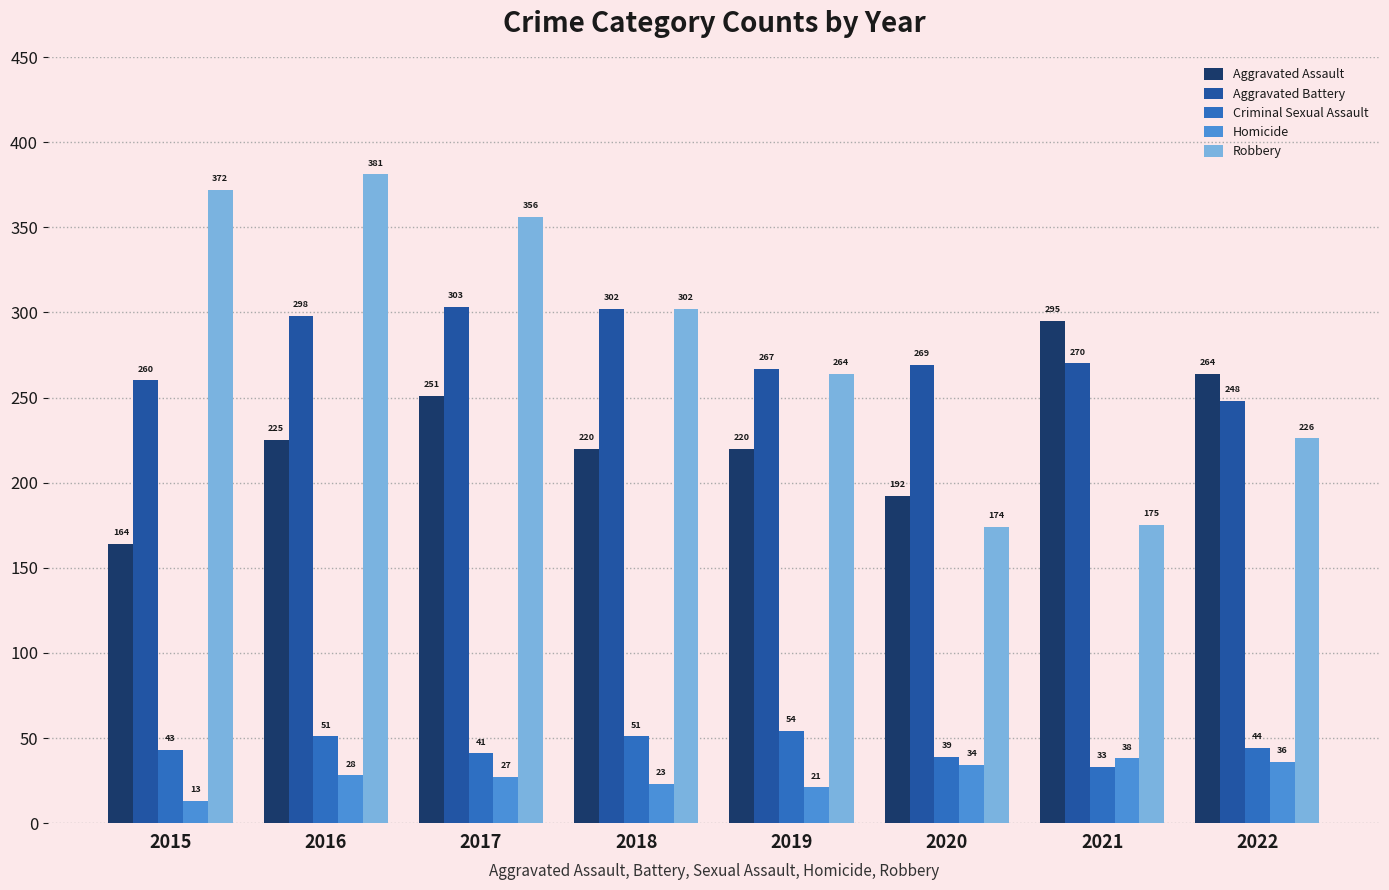

How many bars are there in total?

40